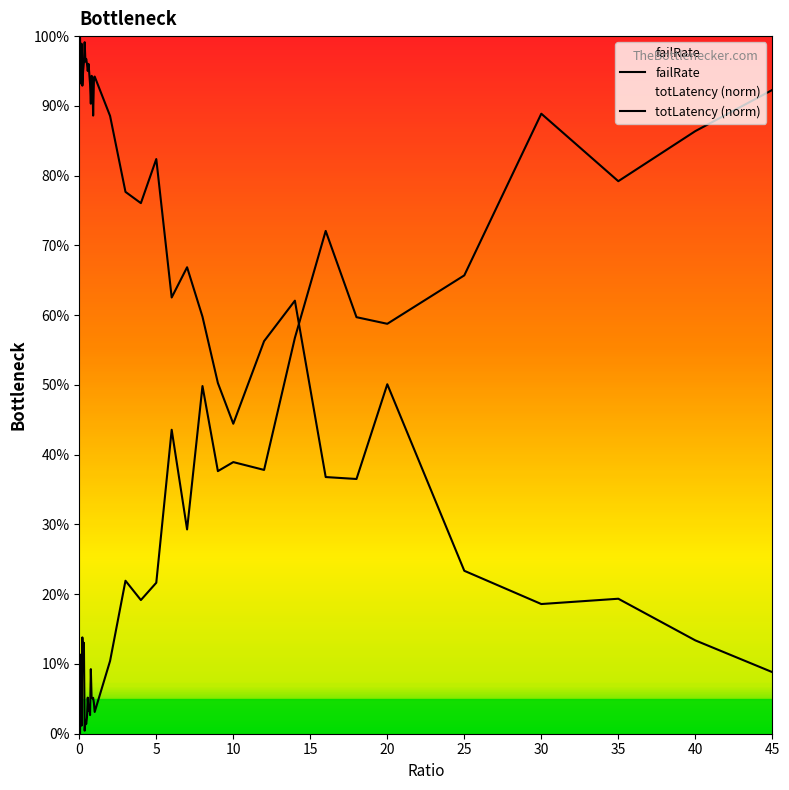

What are all the series names shown in the legend?

failRate, totLatency (norm)